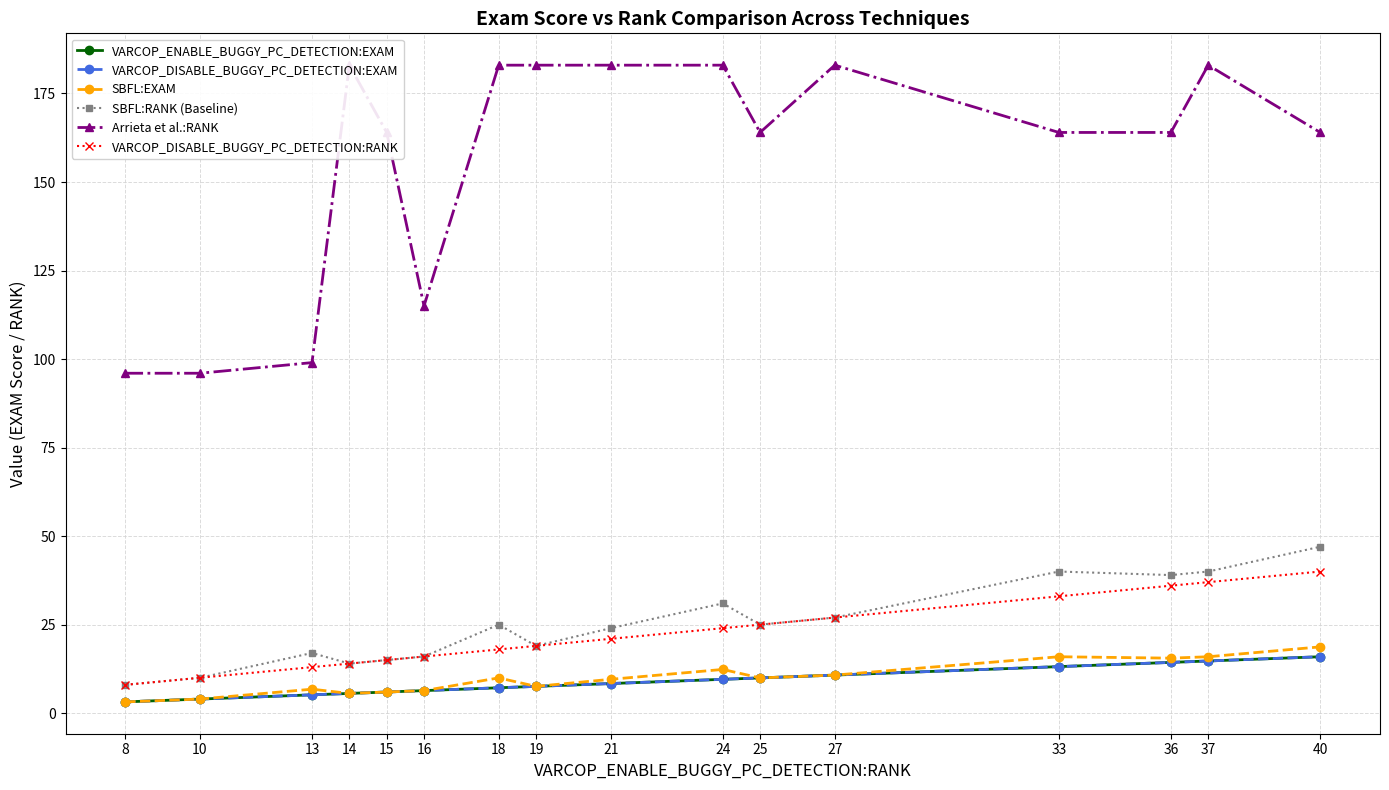

What is the value of the VARCOP_DISABLE_BUGGY_PC_DETECTION:EXAM point at the 4th from the left?

5.6